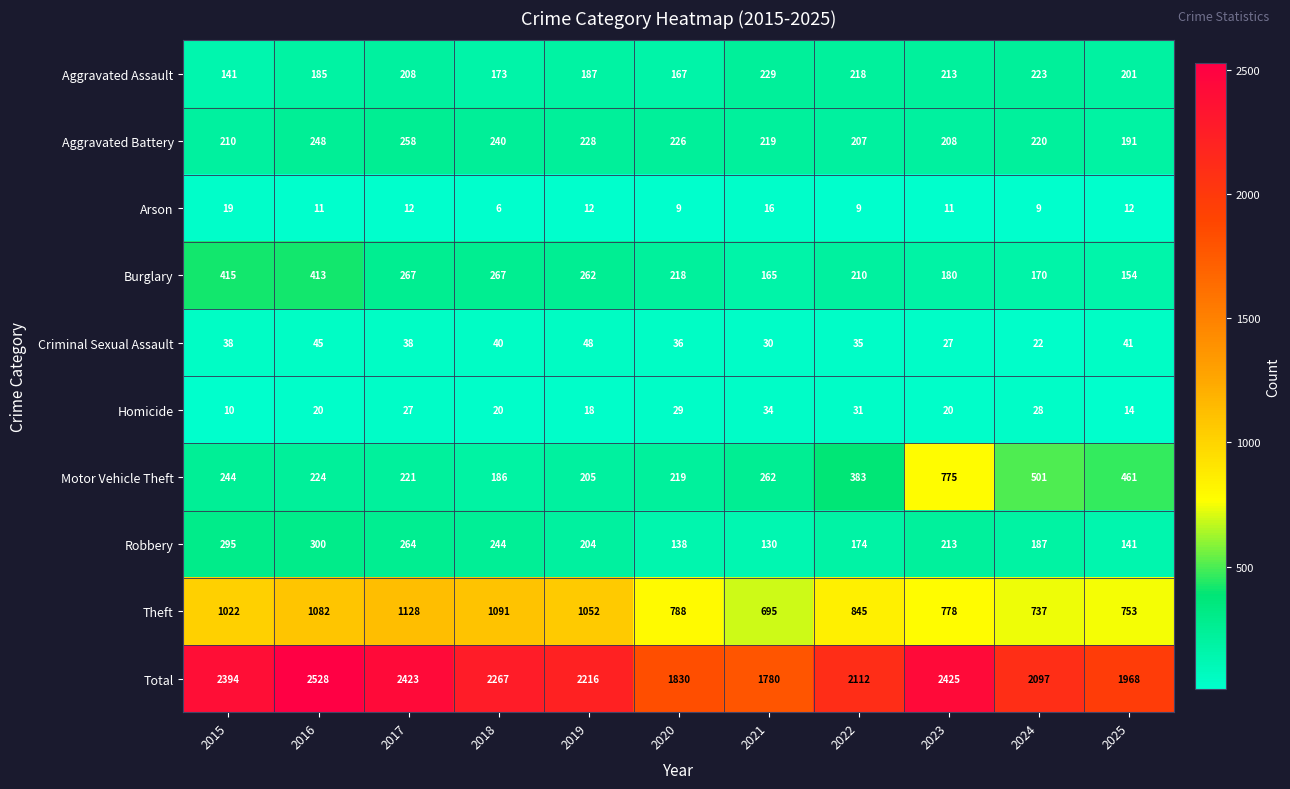

What is the spread (max minus min) of values at 2018?

2261